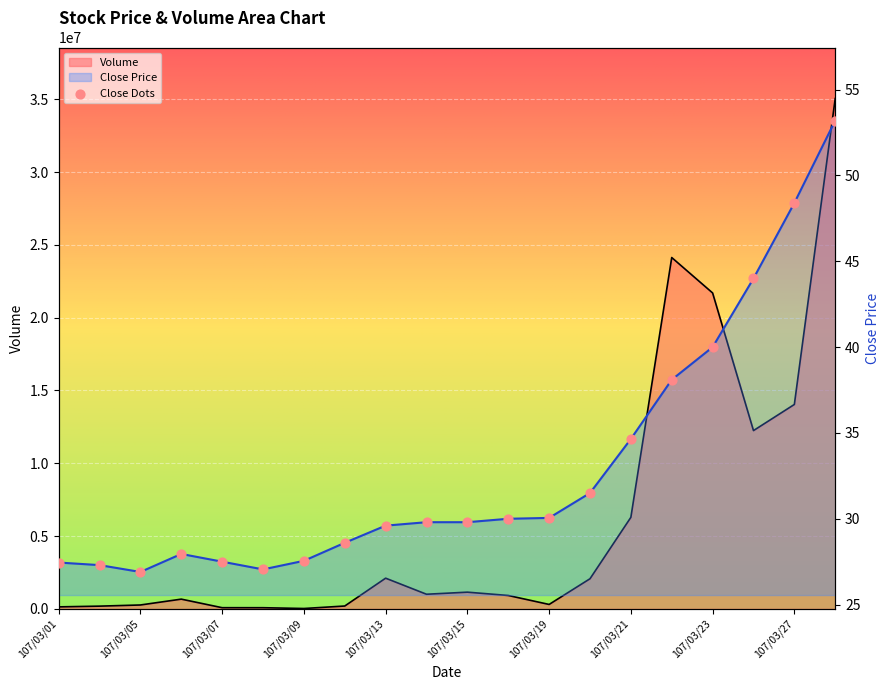

Which series reaches the maximum Y coordinate?

Volume